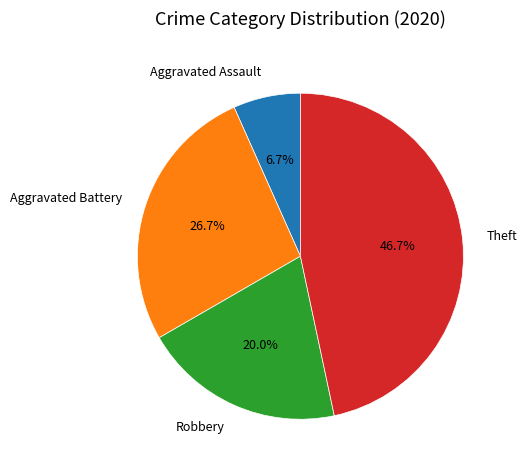

True or false: Robbery accounts for 20% of the total.

True